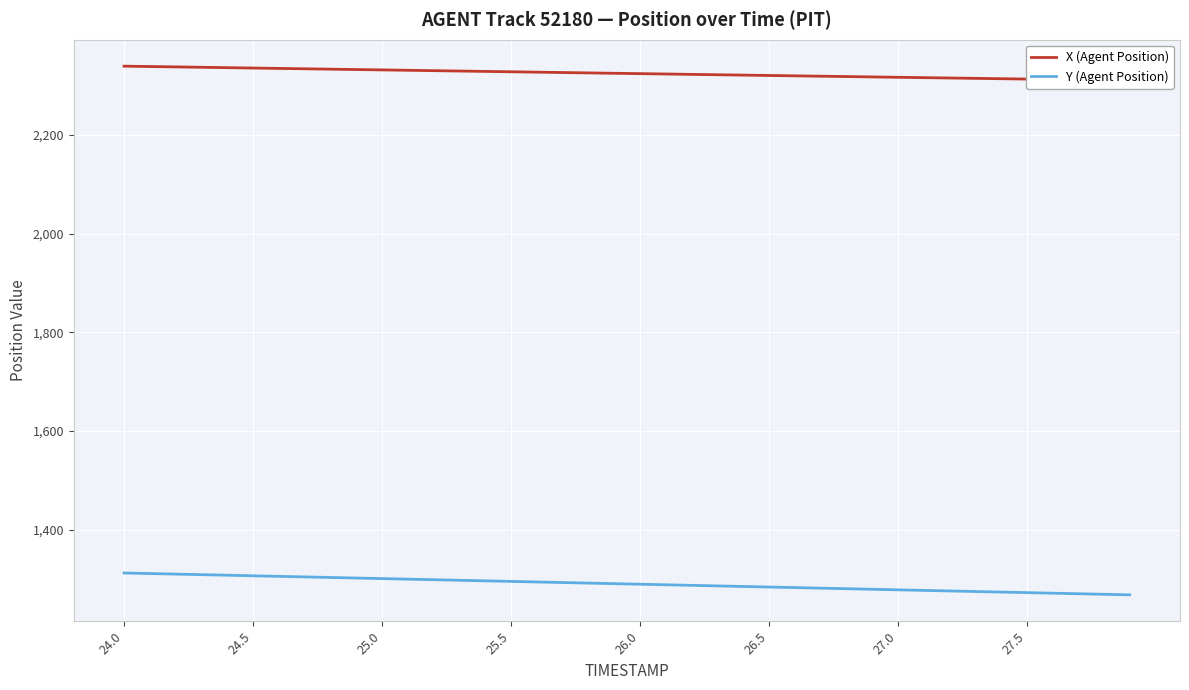

Read the Y (Agent Position) value at 25.0.

1300.9